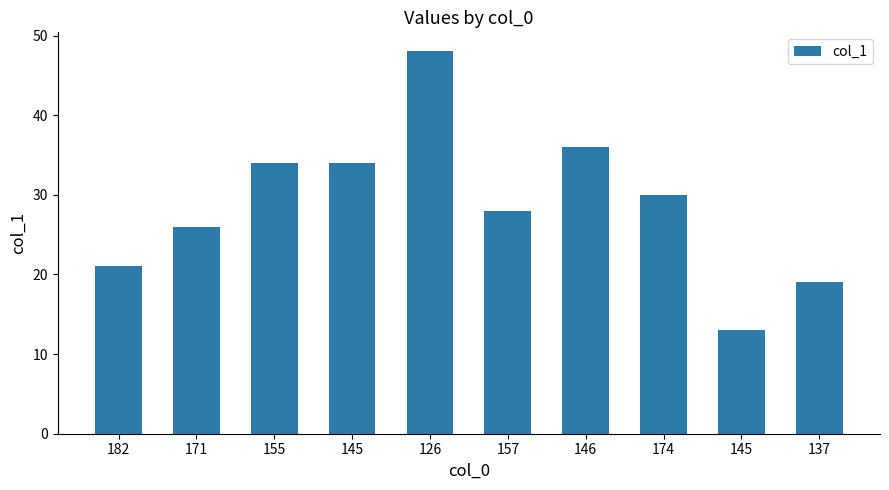

How many bars are there in total?

10